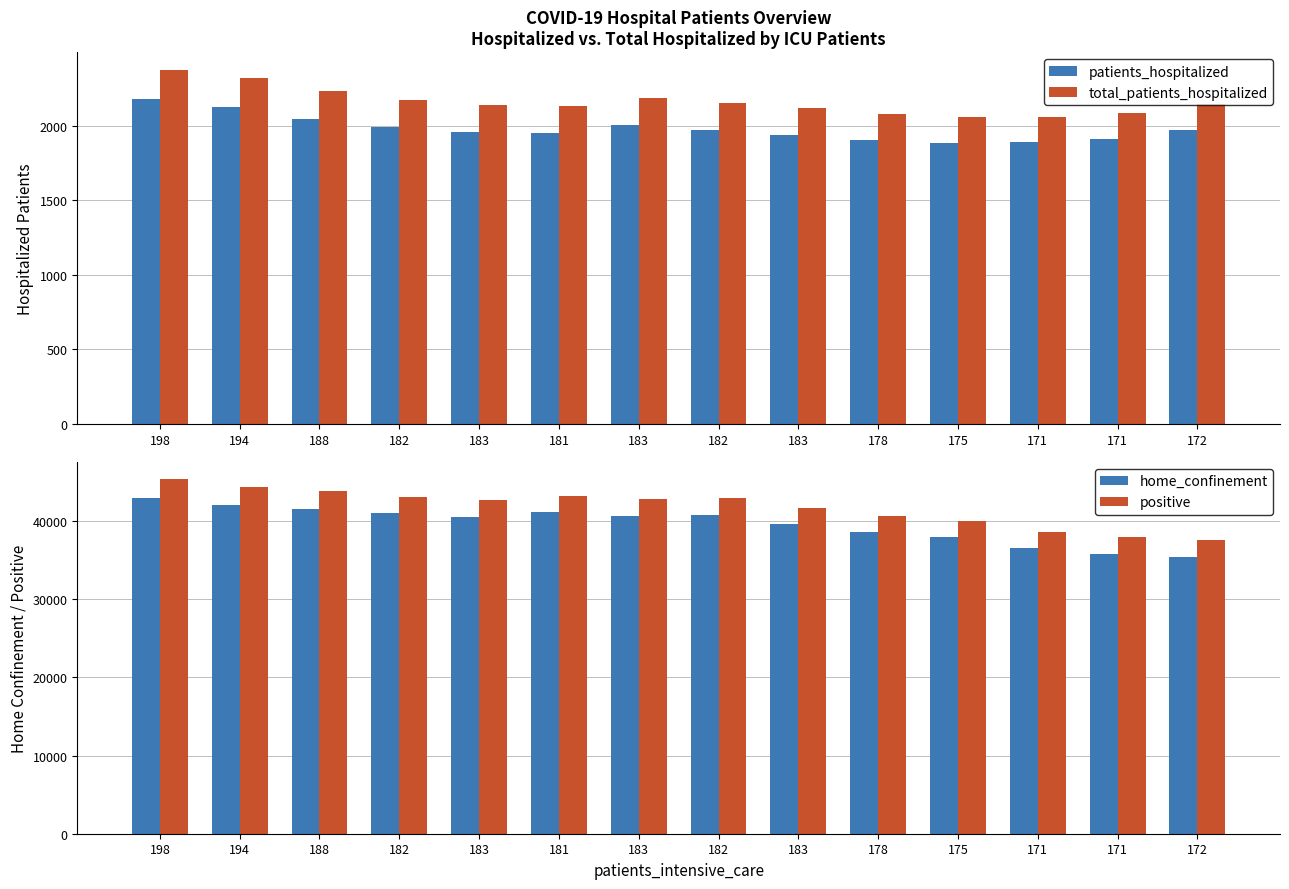

What is the greatest value displayed?

45312